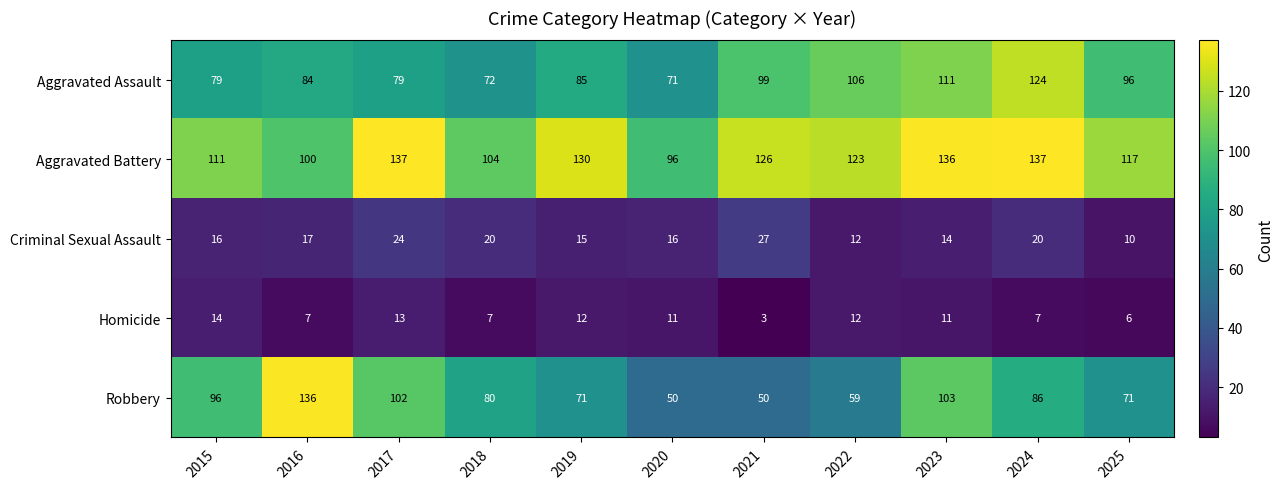

Which series has the widest spread of values?

Robbery